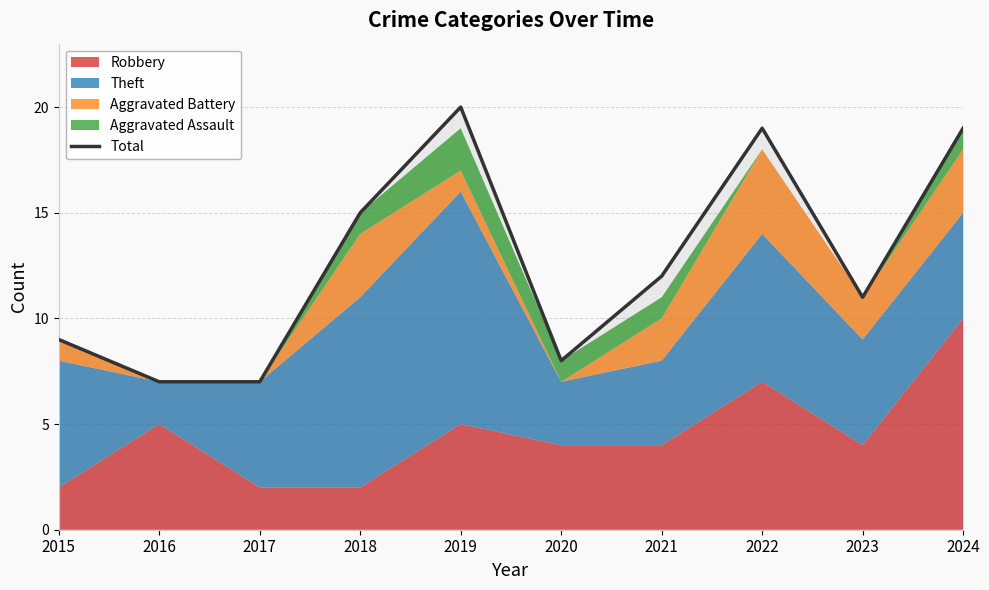

Reading left to right, transcribe all the data shown in this chart.

2015=9	2016=7	2017=7	2018=15	2019=20	2020=8	2021=12	2022=19	2023=11	2024=19